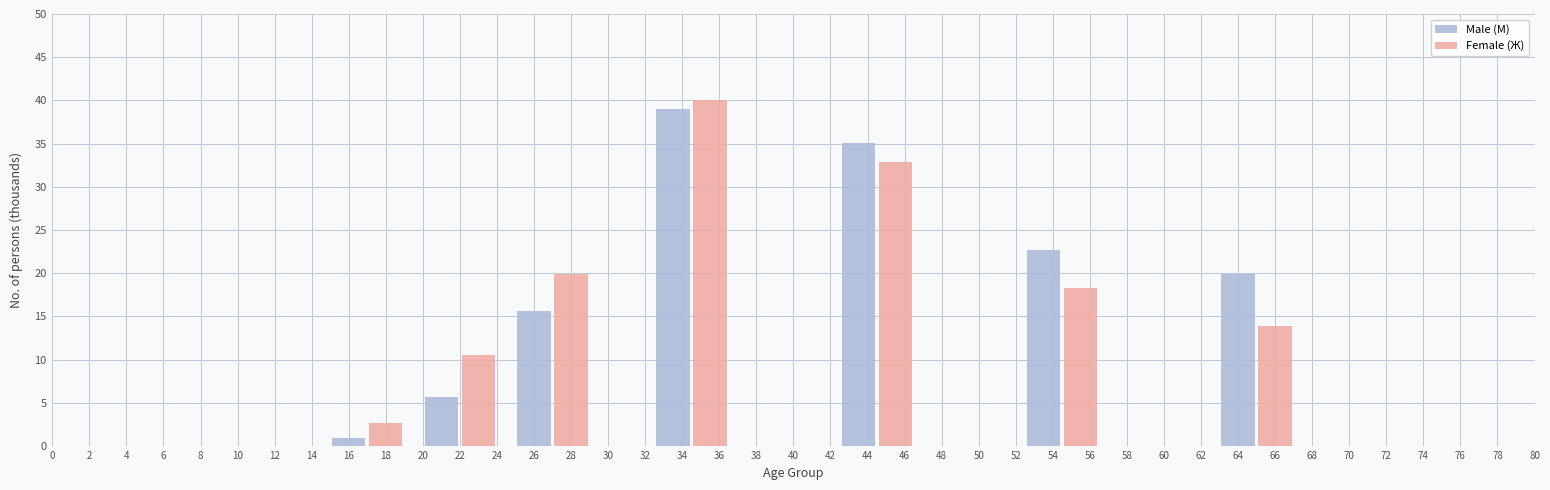

What is the highest value of the Female (Ж) series?

40.1